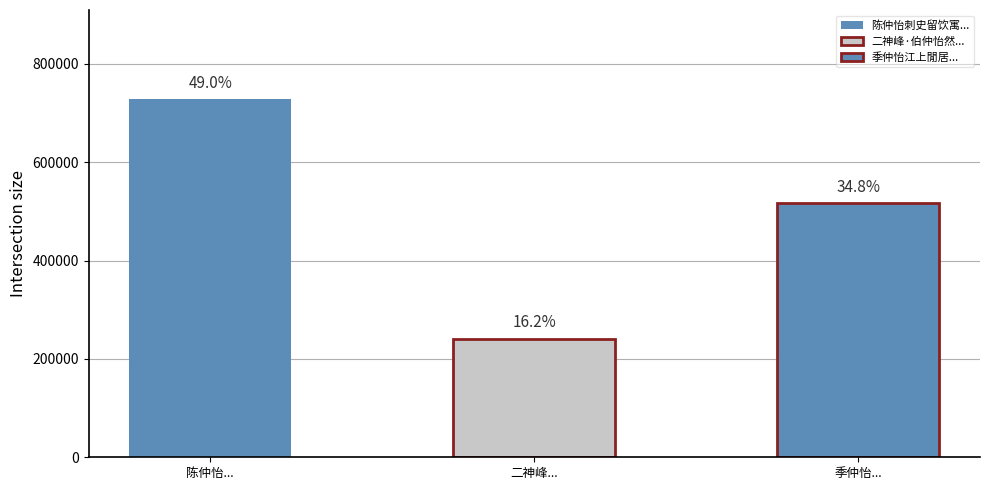

How many values exceed 517062?

1